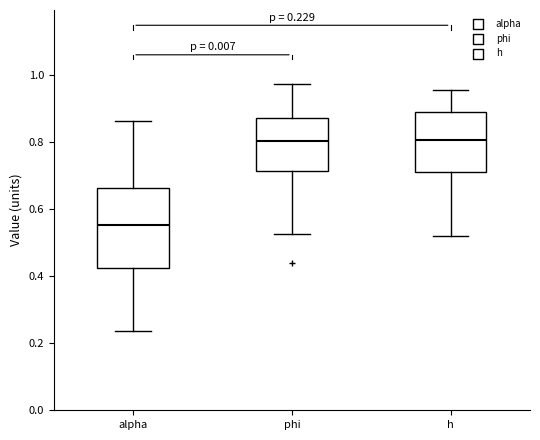

Comparing the boxes themselves (not the whiskers), which one is the tallest?

alpha